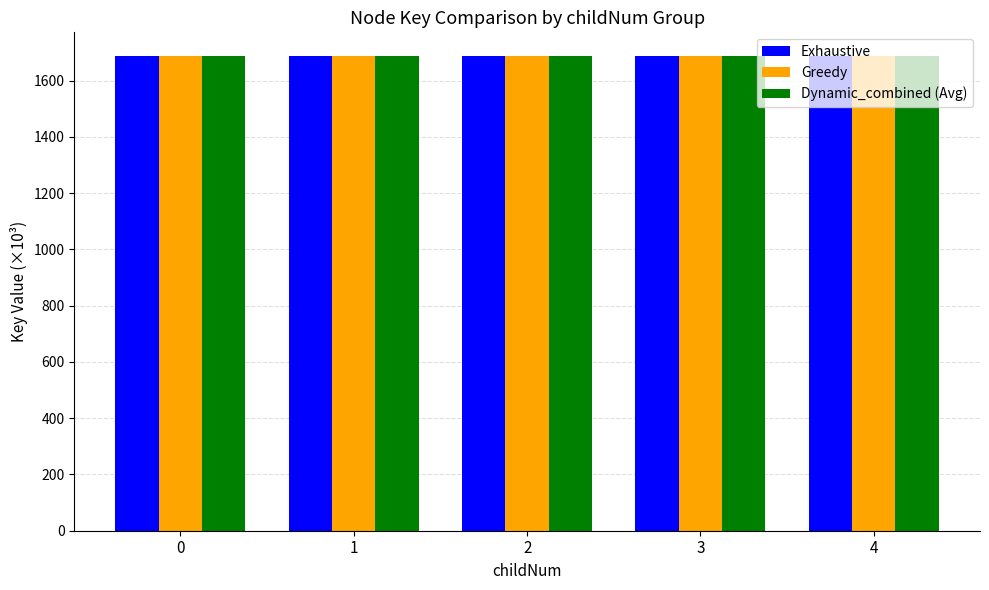

Rank the series by their average value, from lowest to highest.

Exhaustive, Greedy, Dynamic_combined (Avg)